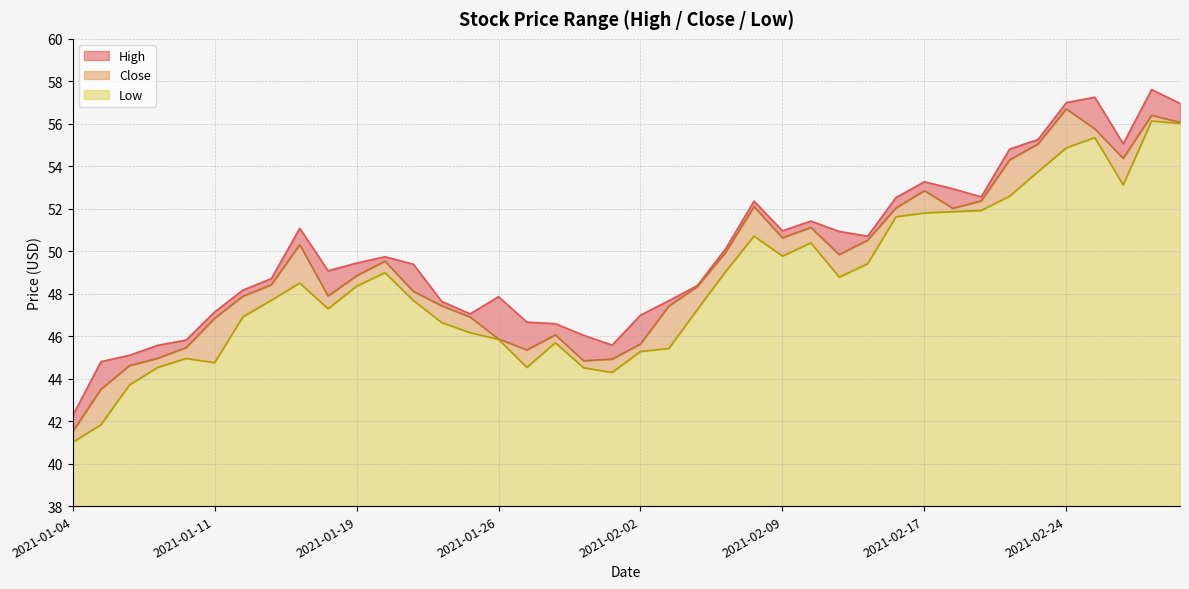

What is the sum of all Low values?

418.9